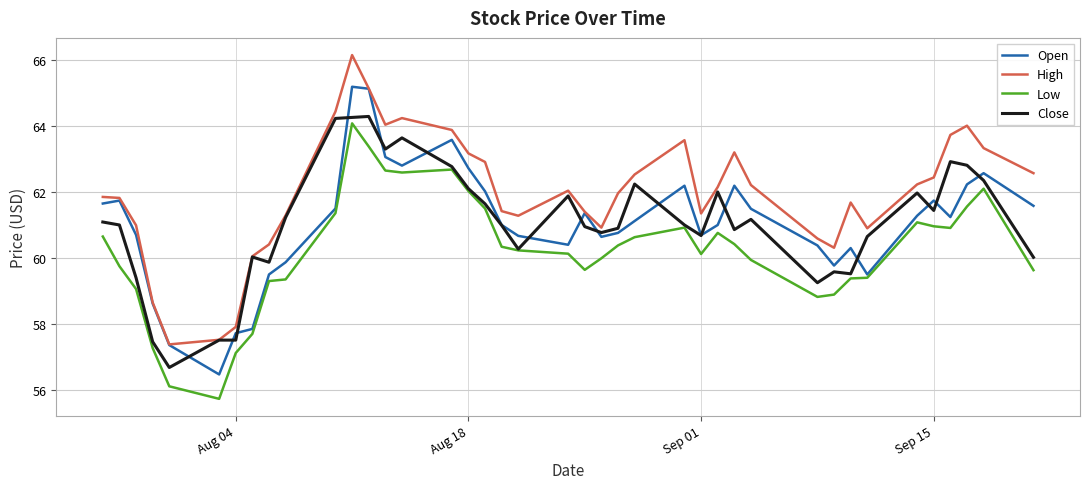

Which series has the largest total across all categories?

High